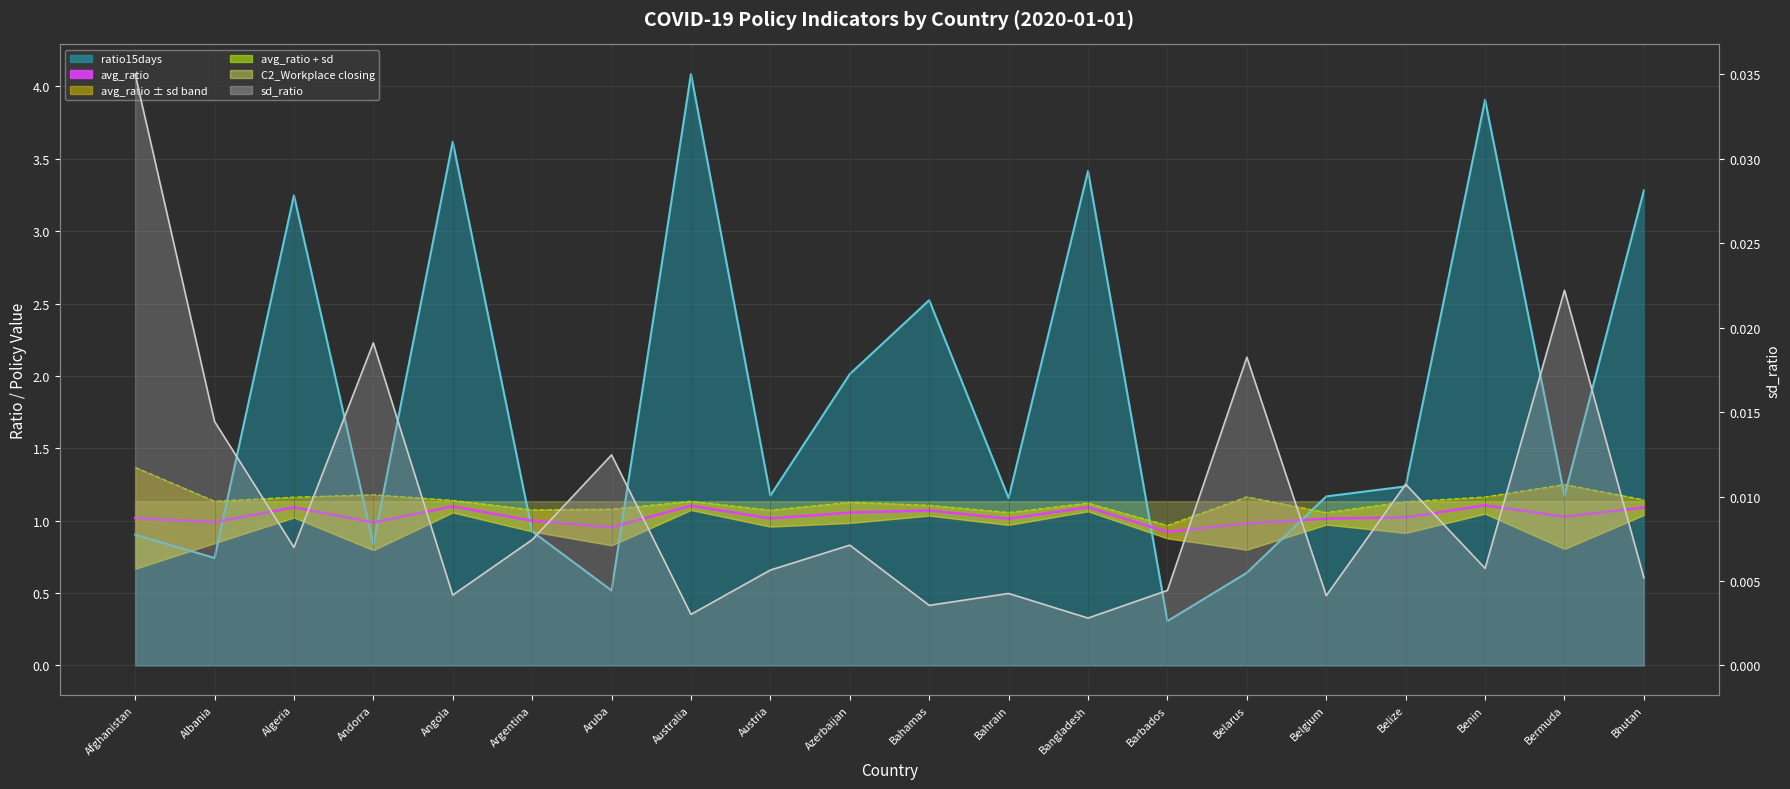

Count the number of categories in the chart.

20